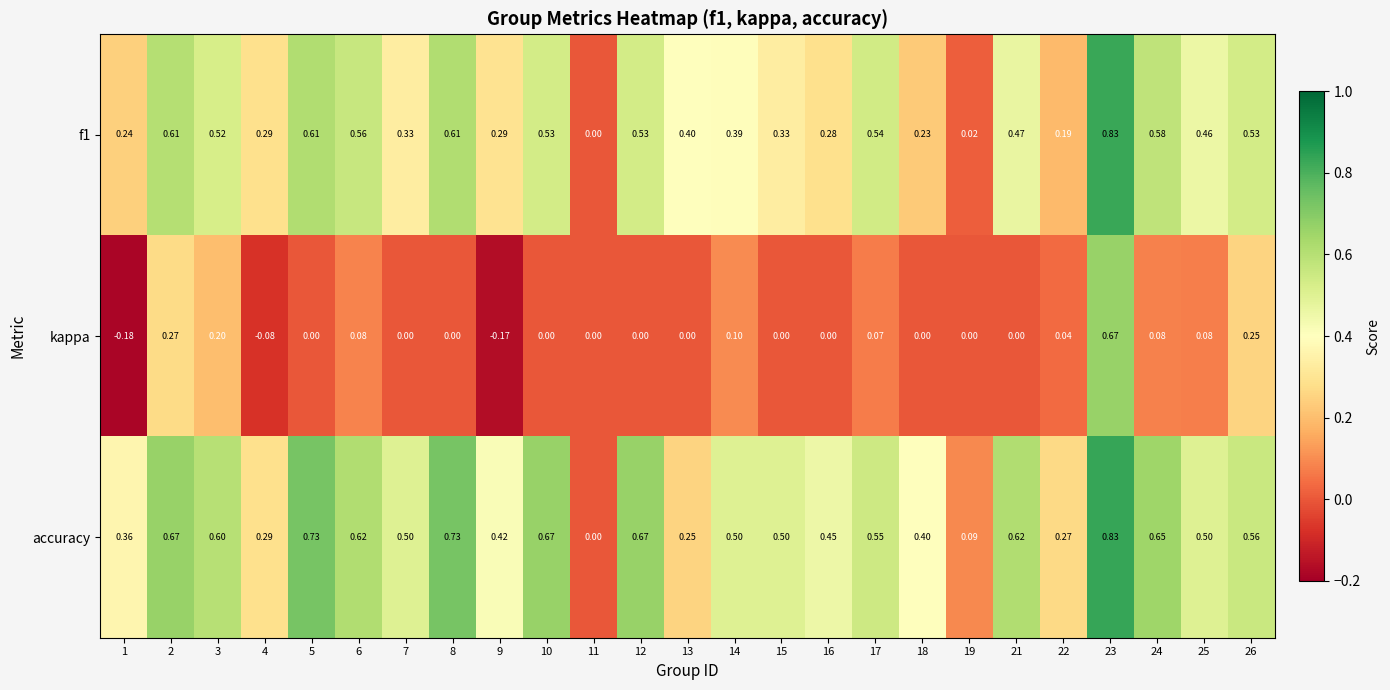

How many values in the kappa series are below 0?

3